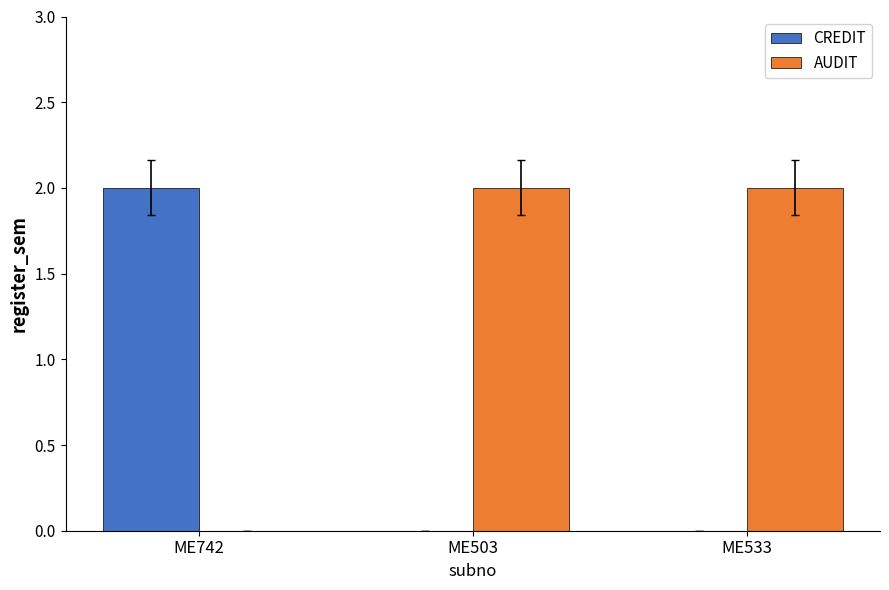

Is it true that CREDIT equals -1 at ME503?

False